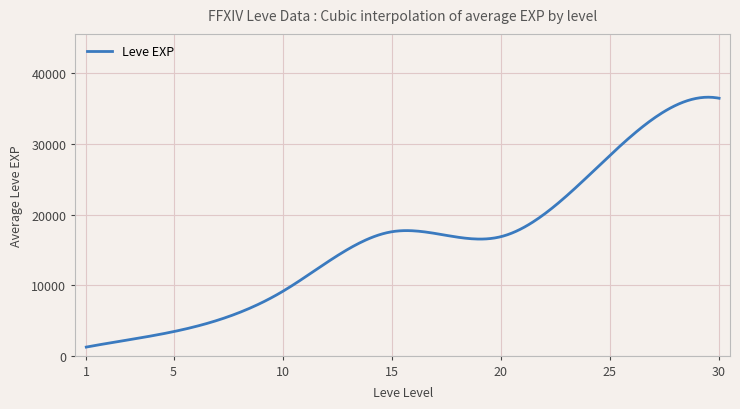

What is the maximum value shown in the chart?

36639.5